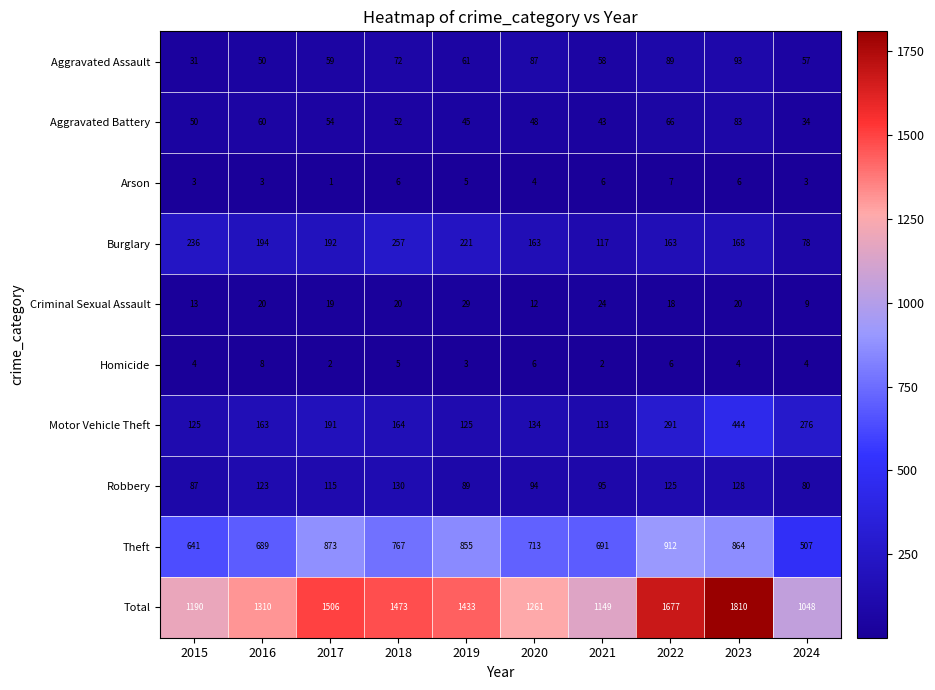

How many distinct data groups are displayed?

10